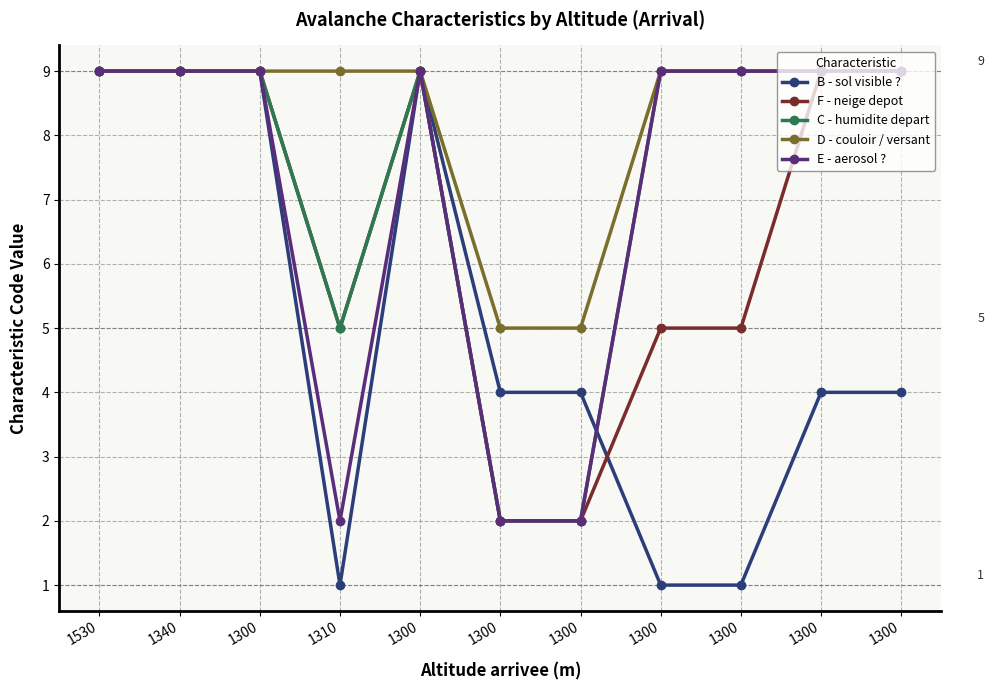

What is the maximum value shown in the chart?

9